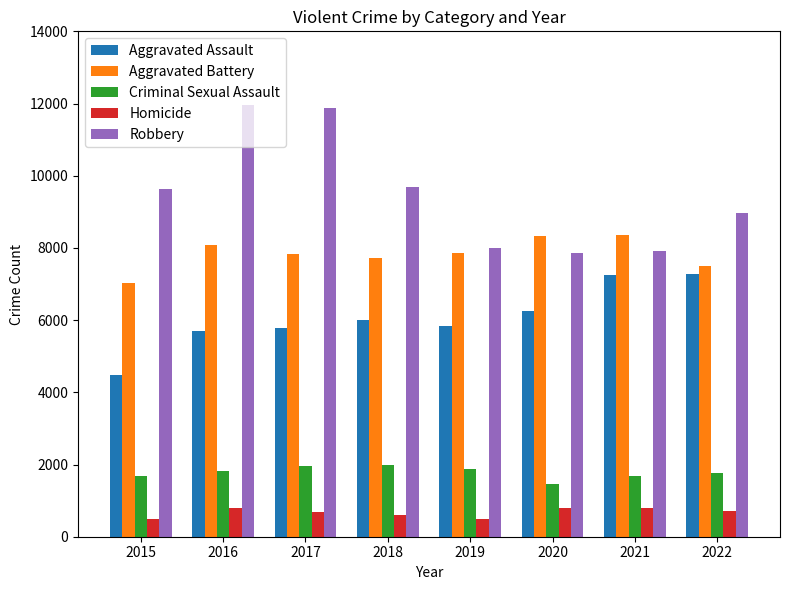

Which series has the largest range (max minus min)?

Robbery